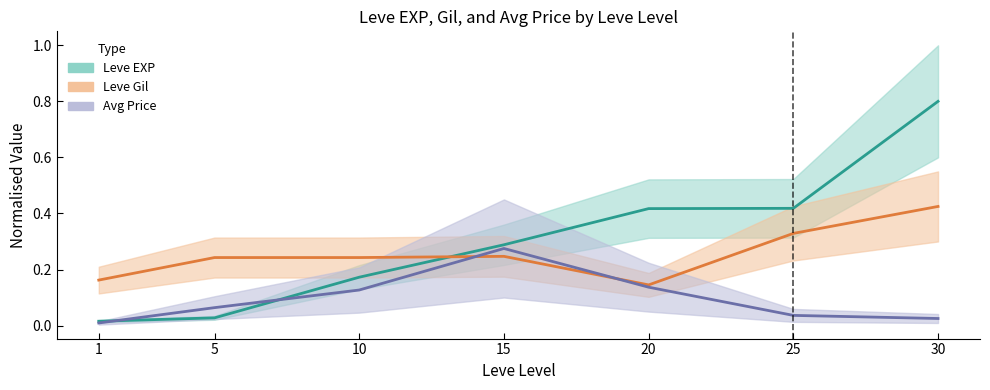

Count the Leve Gil values in the range 0 to 1.

7